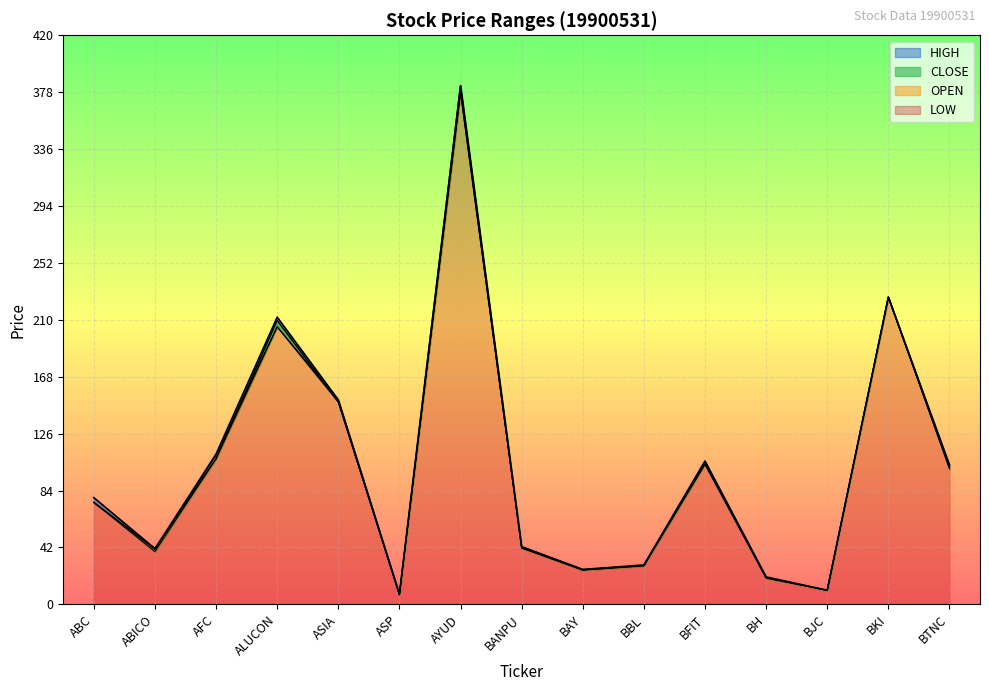

How many interior local valleys does the LOW series have?

4